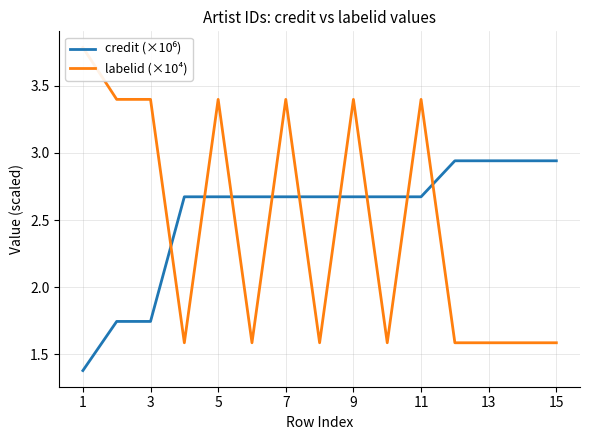

What is the difference between the credit (×10⁶) values at 8 and 3?

0.9